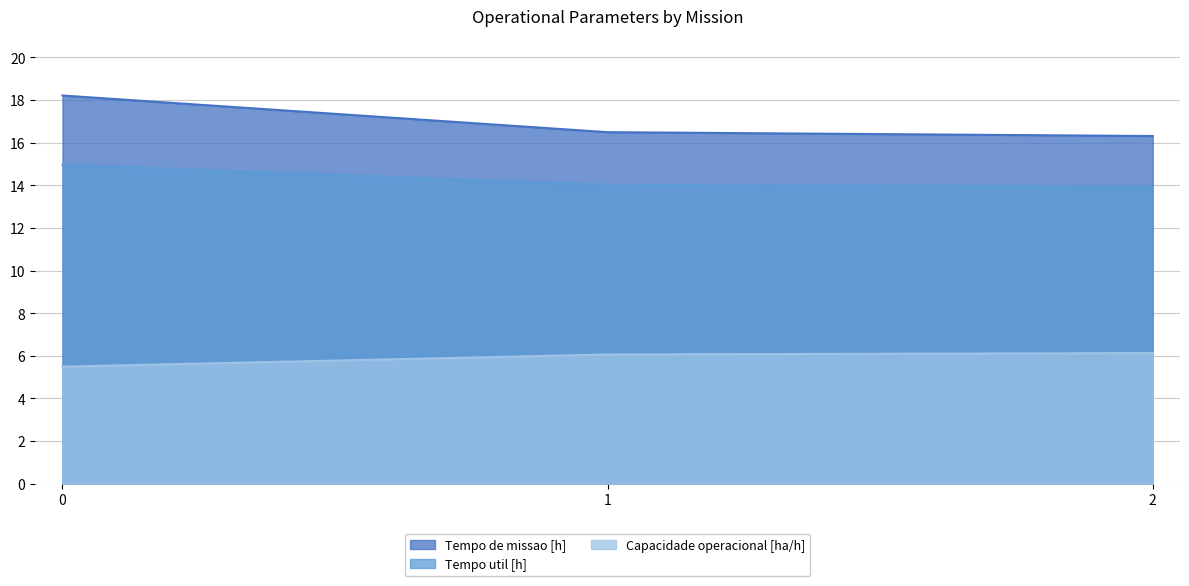

Which series changed the most between 0 and 1?

Tempo de missao [h]